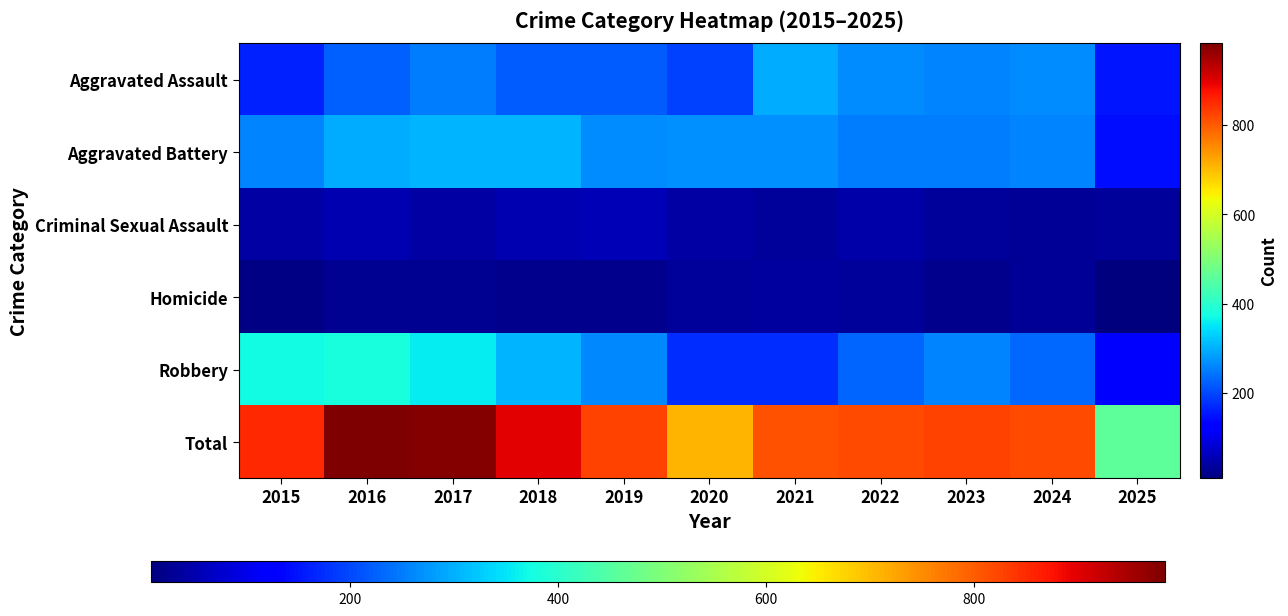

At which category is the sum across all series the highest?

2016